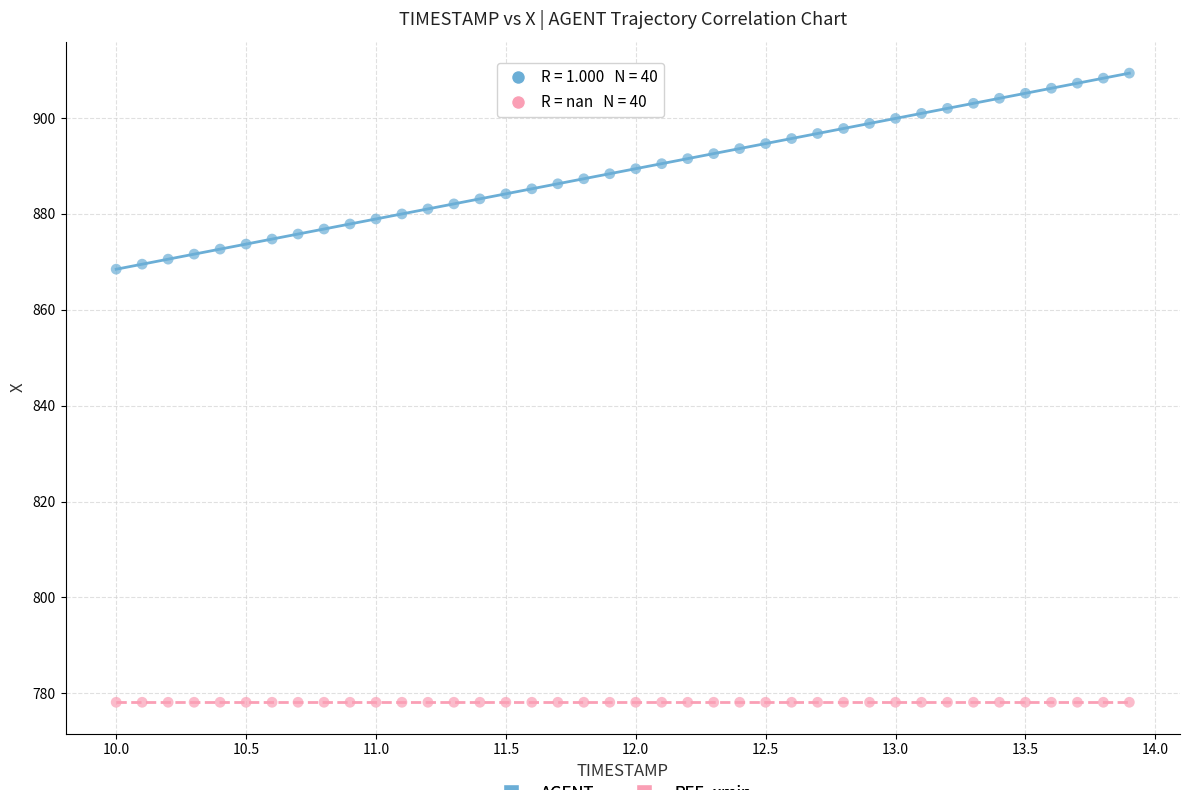

Which series reaches the minimum Y coordinate?

REF_xmin